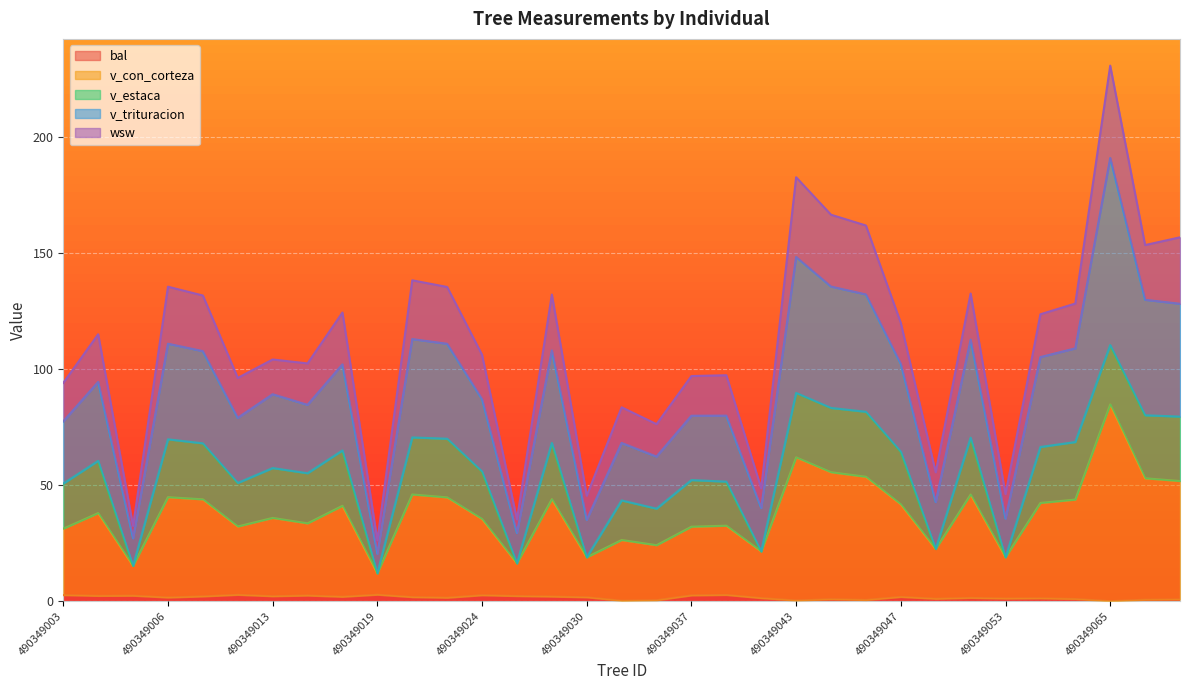

What is the sum of all v_con_corteza values?

1244.0